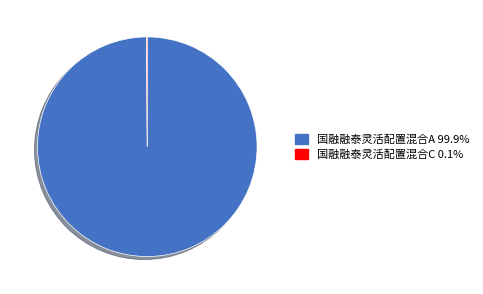

Is 国融融泰灵活配置混合A the majority of the pie?

Yes